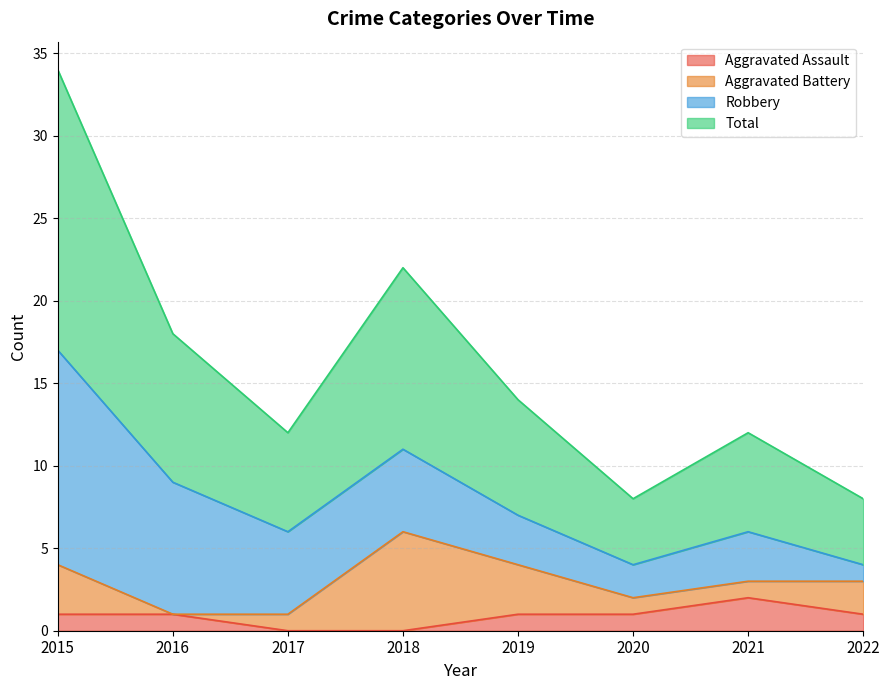

True or false: Aggravated Assault and Total cross at least once.

False